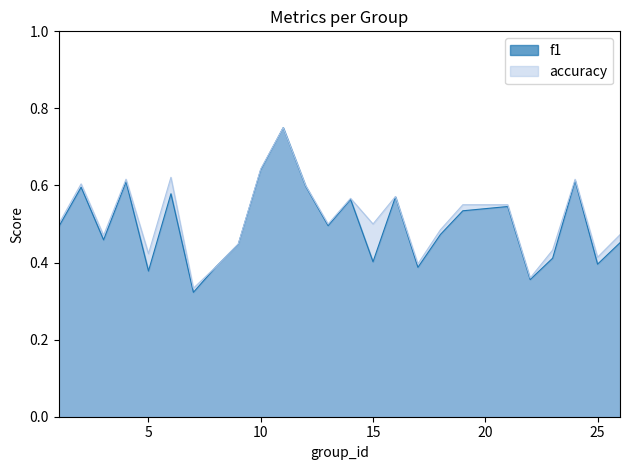

True or false: accuracy and f1 intersect in this chart.

False